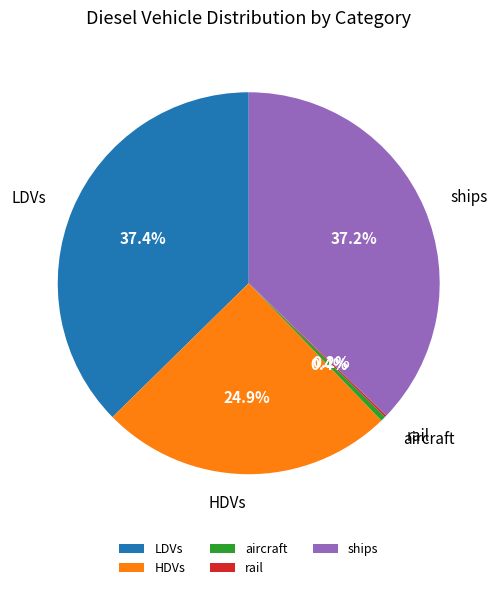

Combined, what portion of the pie is aircraft and LDVs?

37.8%